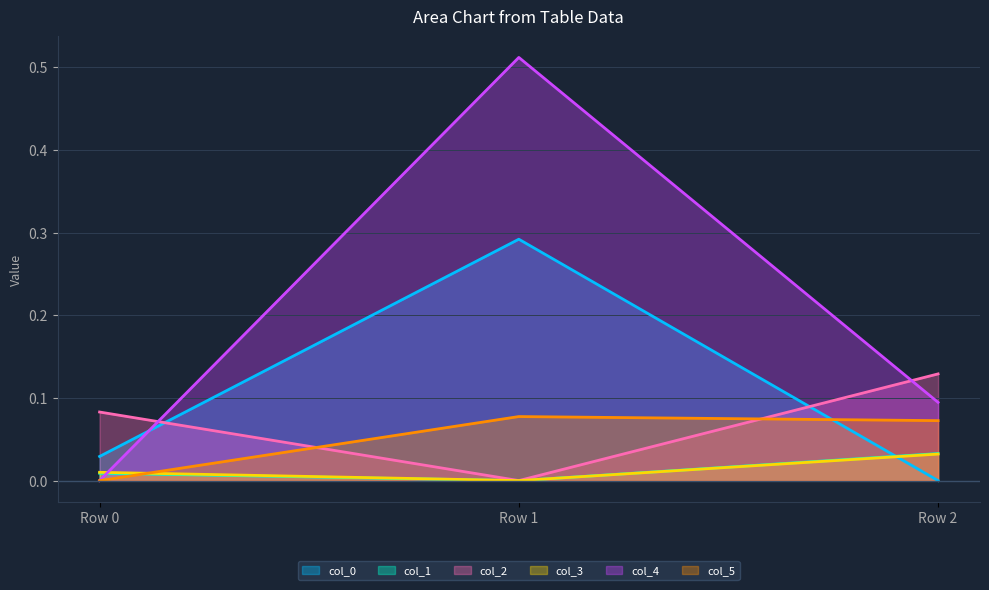

What is the difference between the maximum and minimum values in the col_0 series?

0.3